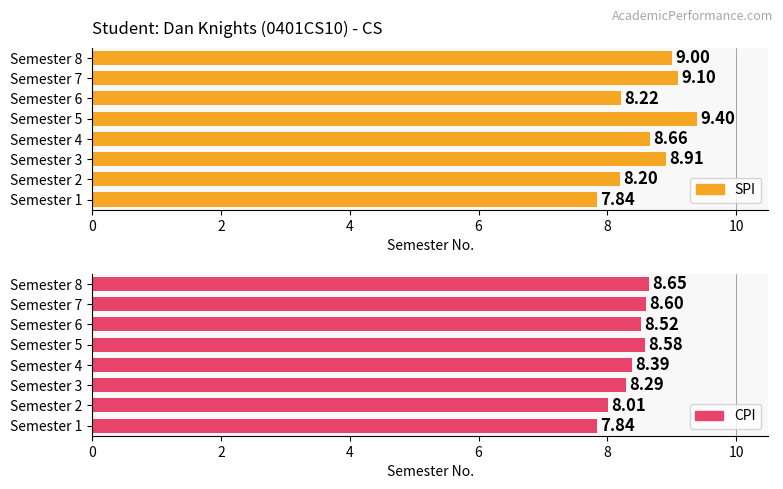

How many bars are there in each group?

2